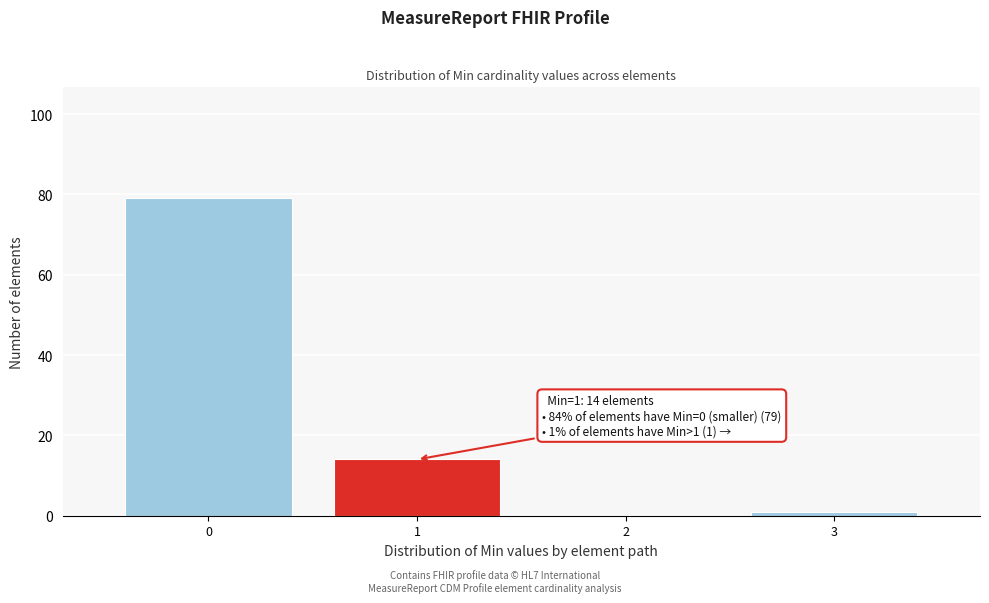

Over which range of the x-axis is the bar tallest?

-0.5 to 0.5